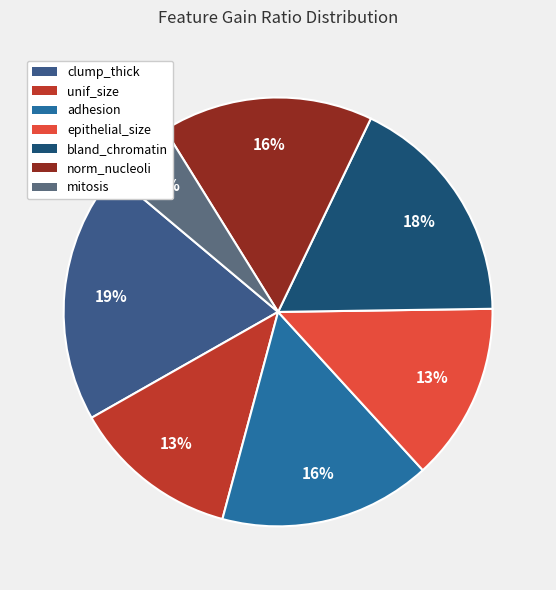

What percentage is the mitosis slice, to the nearest percent?

5%